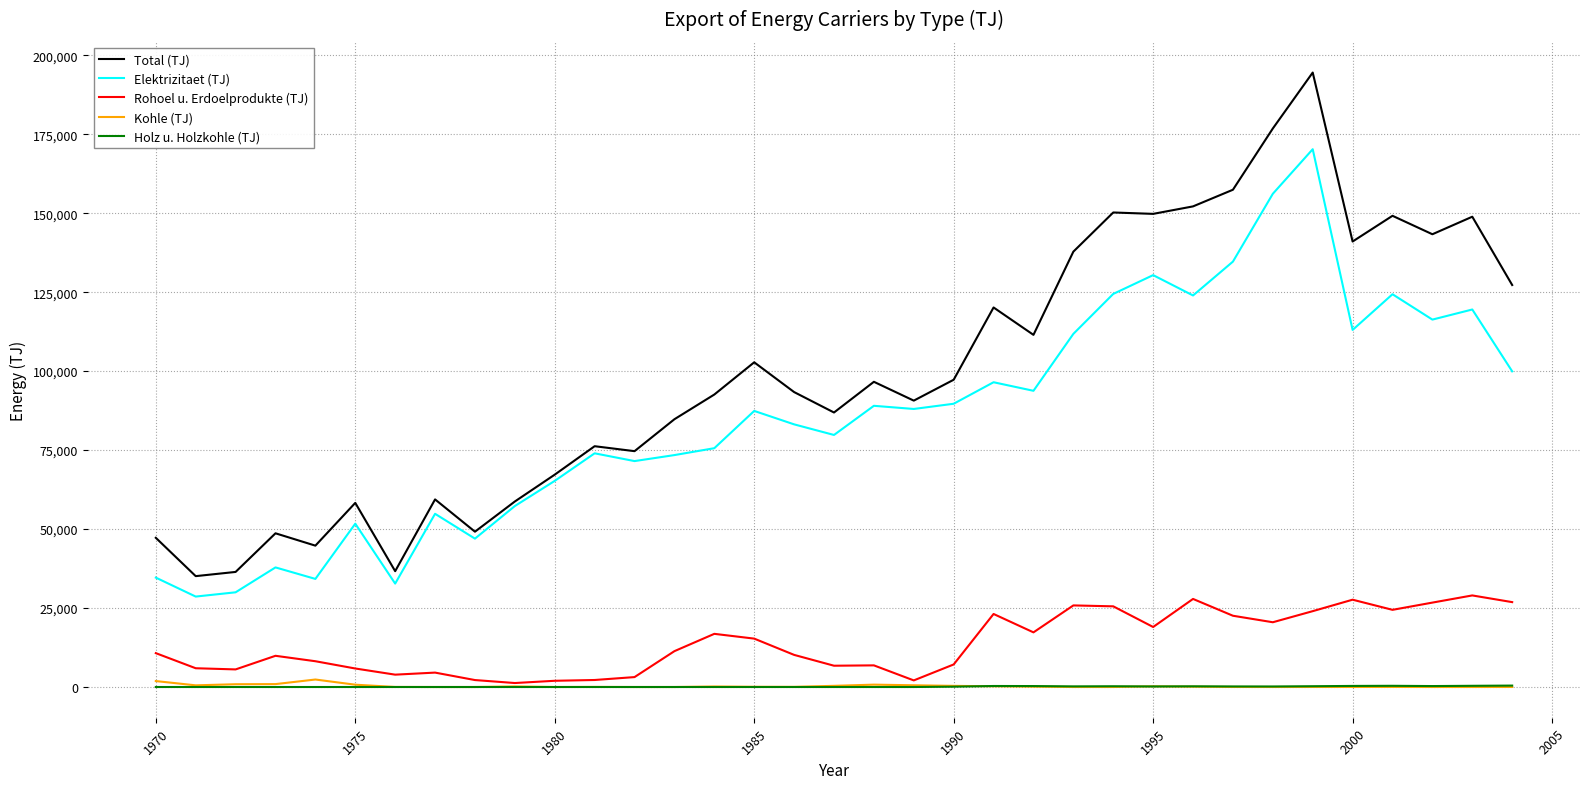

What is the highest value of the Rohoel u. Erdoelprodukte (TJ) series?

28990